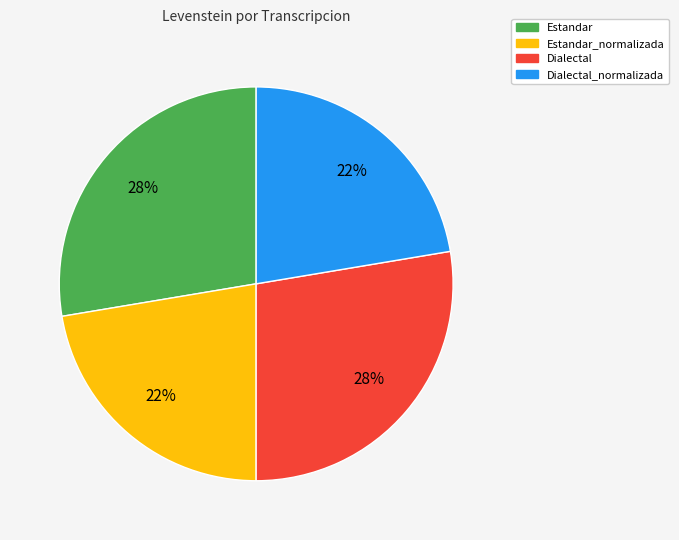

Approximately how many times larger is the value at Dialectal_normalizada compared to Estandar?

0.8